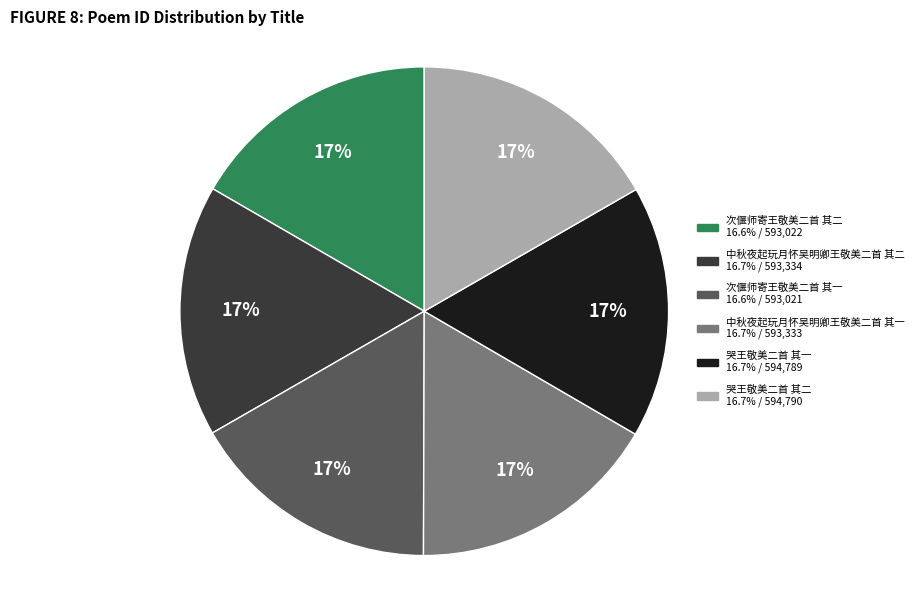

Do 哭王敬美二首 其二 and 中秋夜起玩月怀吴明卿王敬美二首 其一 together represent more than half of the pie?

No